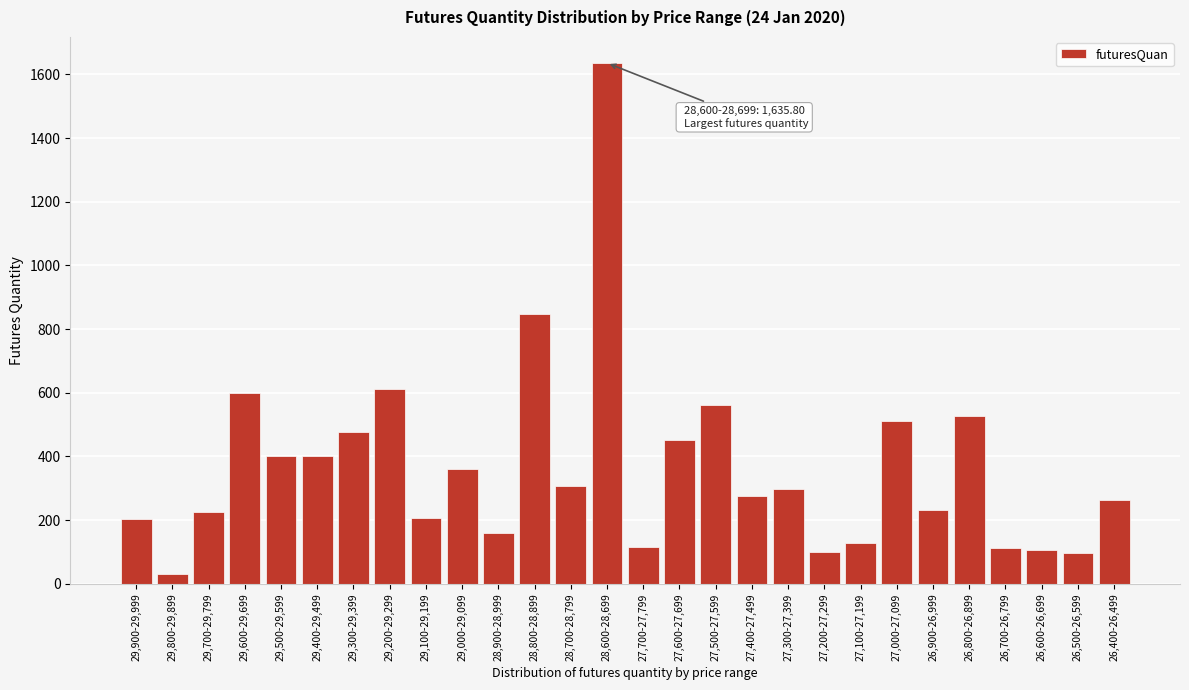

What is the label of the 28th bar from the left?

26,400-26,499